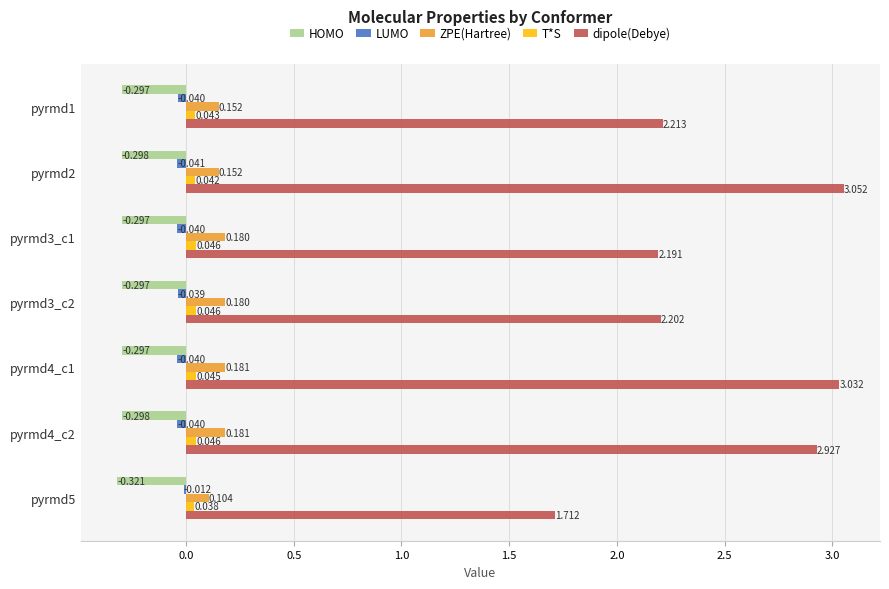

Rank the series by their maximum value, from lowest to highest.

HOMO, LUMO, T*S, ZPE(Hartree), dipole(Debye)